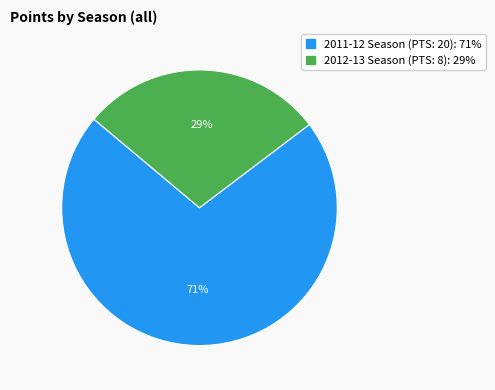

True or false: 2011-12 Season (PTS: 20) accounts for 57% of the total.

False